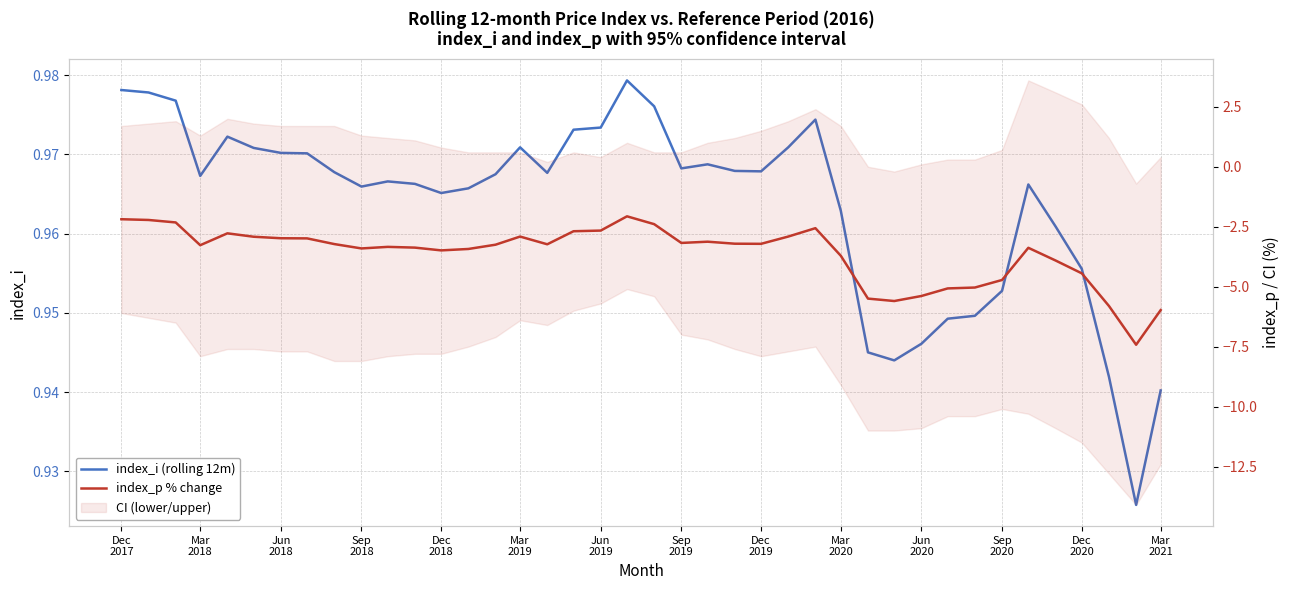

Rank the series at Sep 2019 from lowest to highest value.

index_p % change, index_i (rolling 12m)